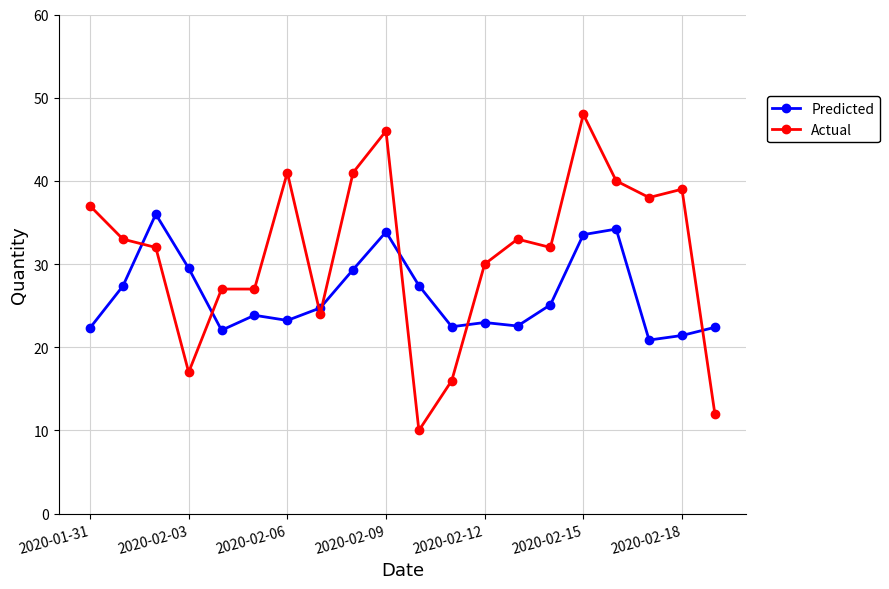

Does the chart have visible grid lines?

Yes